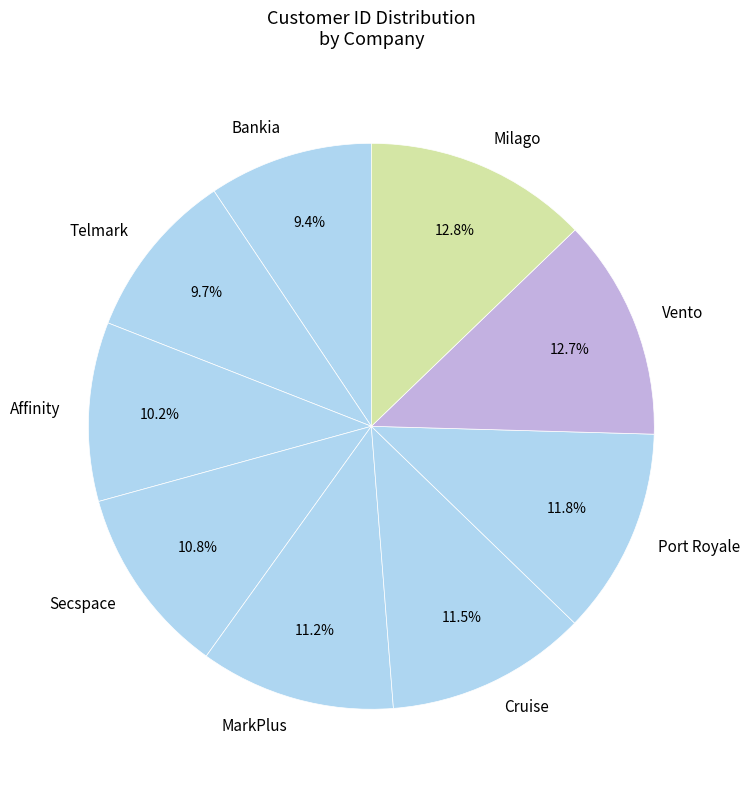

Is Telmark the majority of the pie?

No